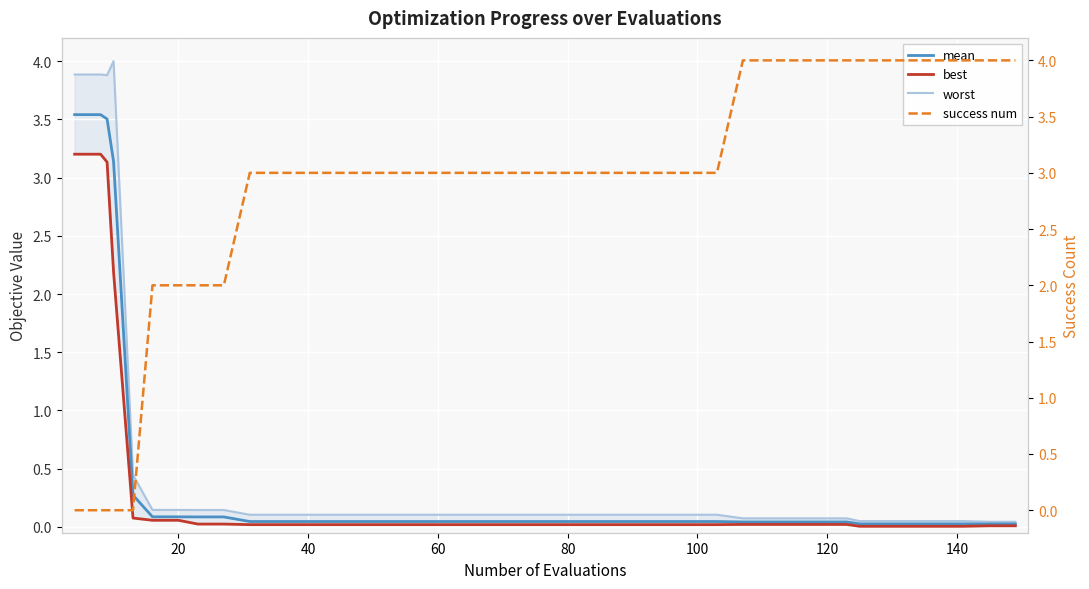

What is the maximum value shown in the chart?

4.0